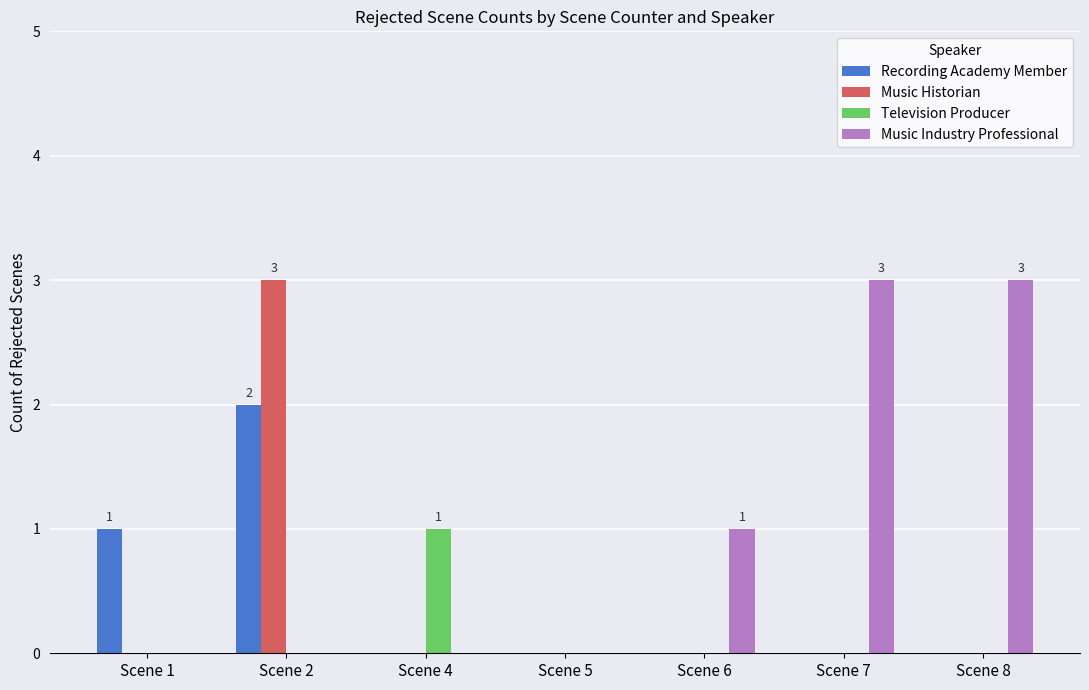

Which series changed the most between Scene 5 and Scene 6?

Music Industry Professional